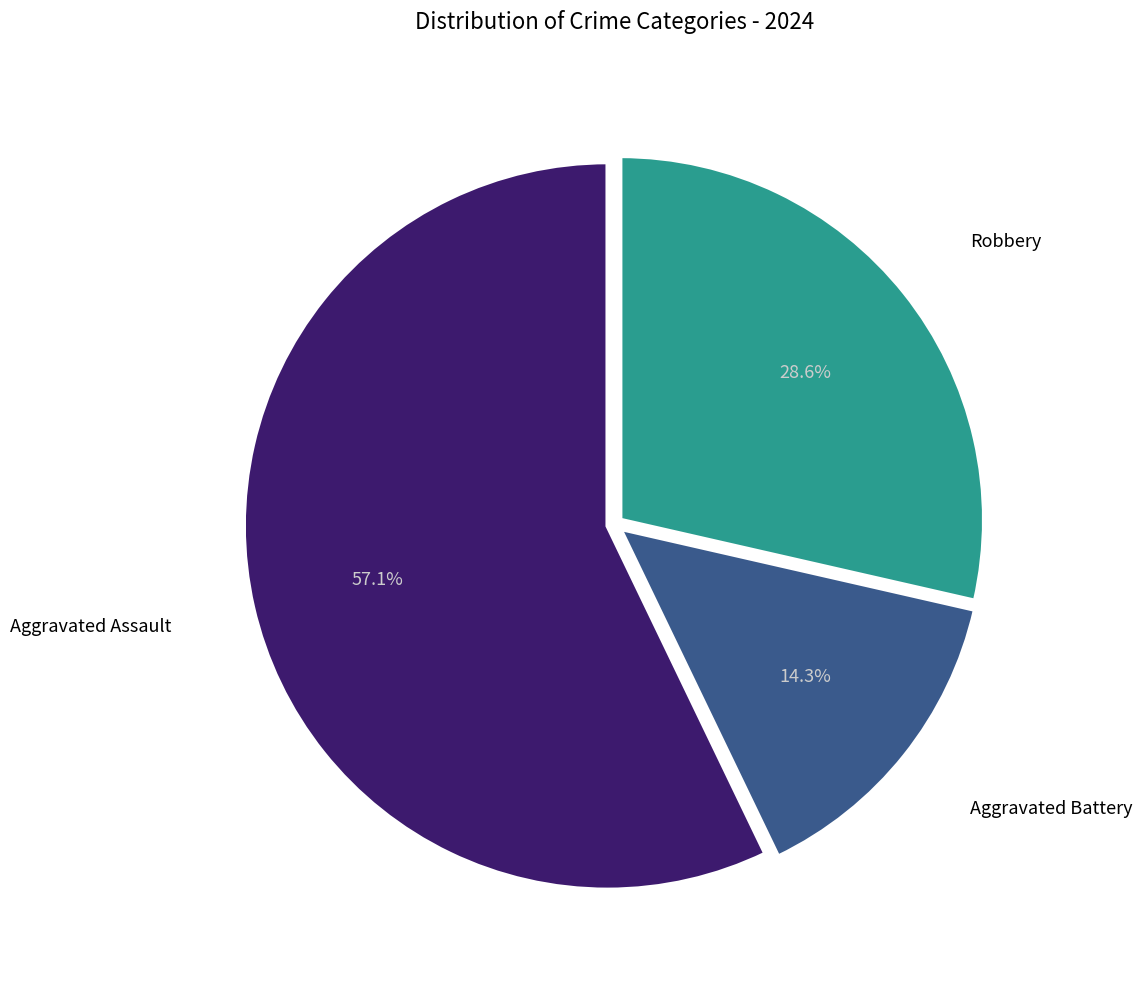

Is there a majority slice in this chart?

Yes